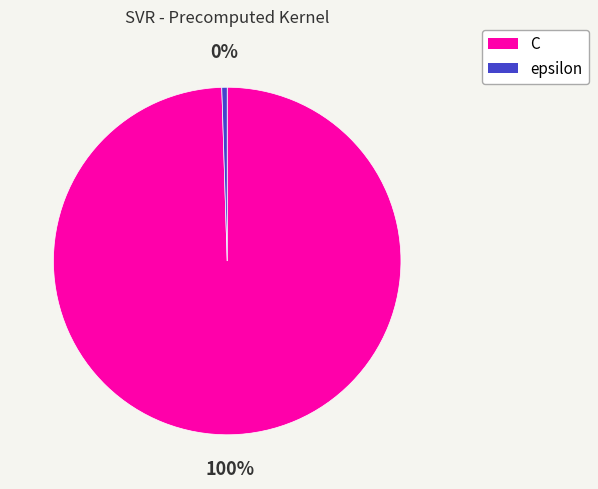

Which category accounts for the majority?

C